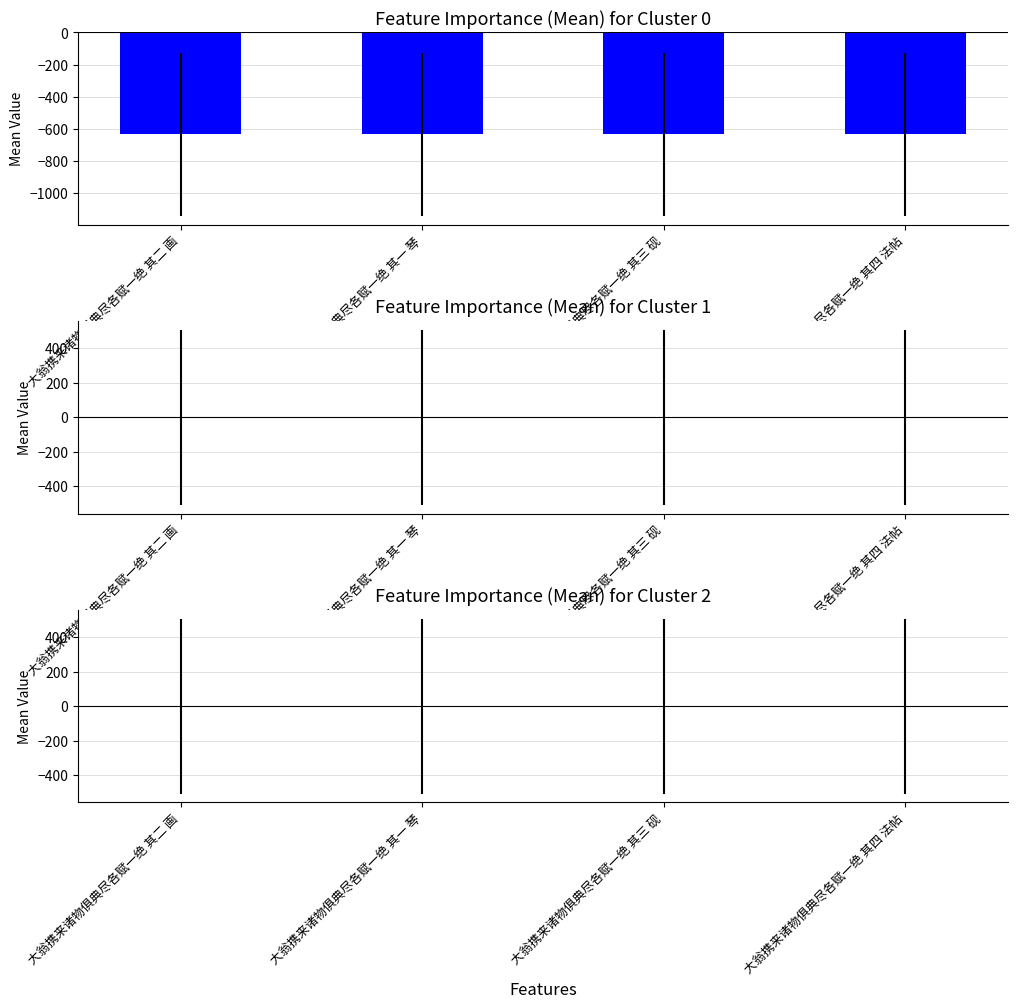

Is the value of Cluster 1 at 大翁携来诸物俱典尽各赋一绝 其三 砚 greater than the value of Cluster 2 at 大翁携来诸物俱典尽各赋一绝 其四 法帖?

No